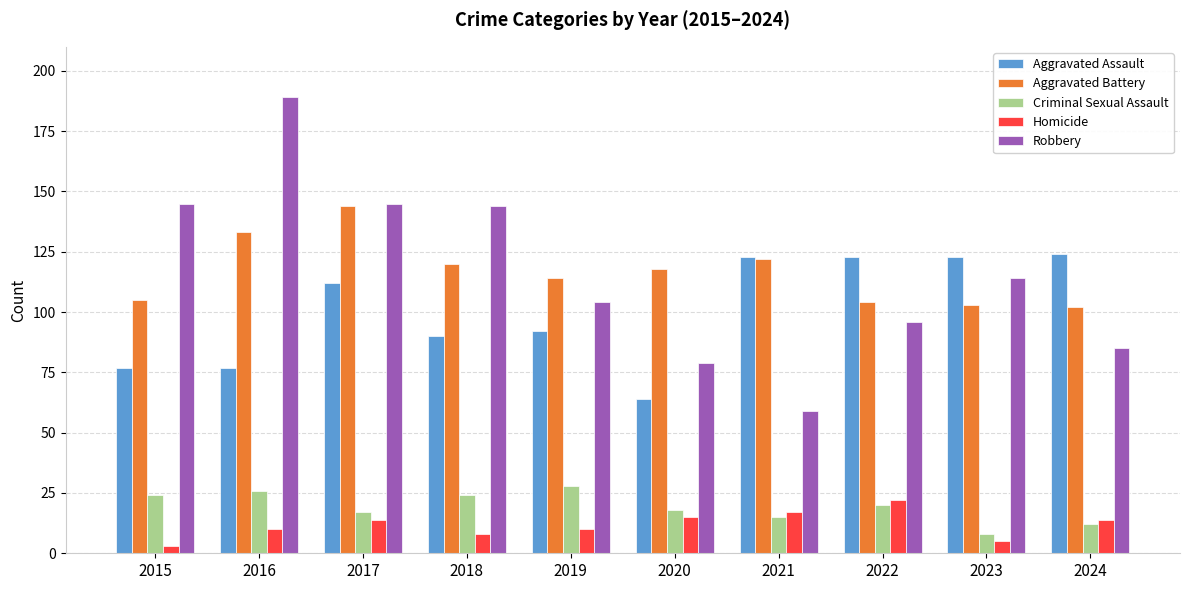

Reading left to right, what are all the values shown in this chart?

Aggravated Assault: 77	77	112	90	92	64	123	123	123	124
Aggravated Battery: 105	133	144	120	114	118	122	104	103	102
Criminal Sexual Assault: 24	26	17	24	28	18	15	20	8	12
Homicide: 3	10	14	8	10	15	17	22	5	14
Robbery: 145	189	145	144	104	79	59	96	114	85